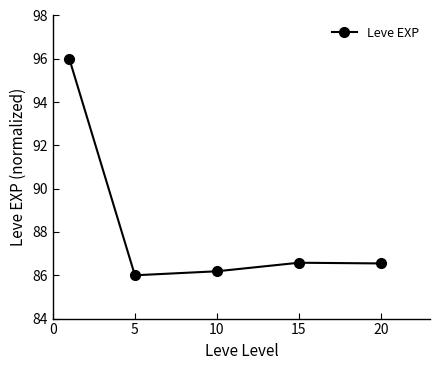

What is the value of the 4th point from the left?

86.6